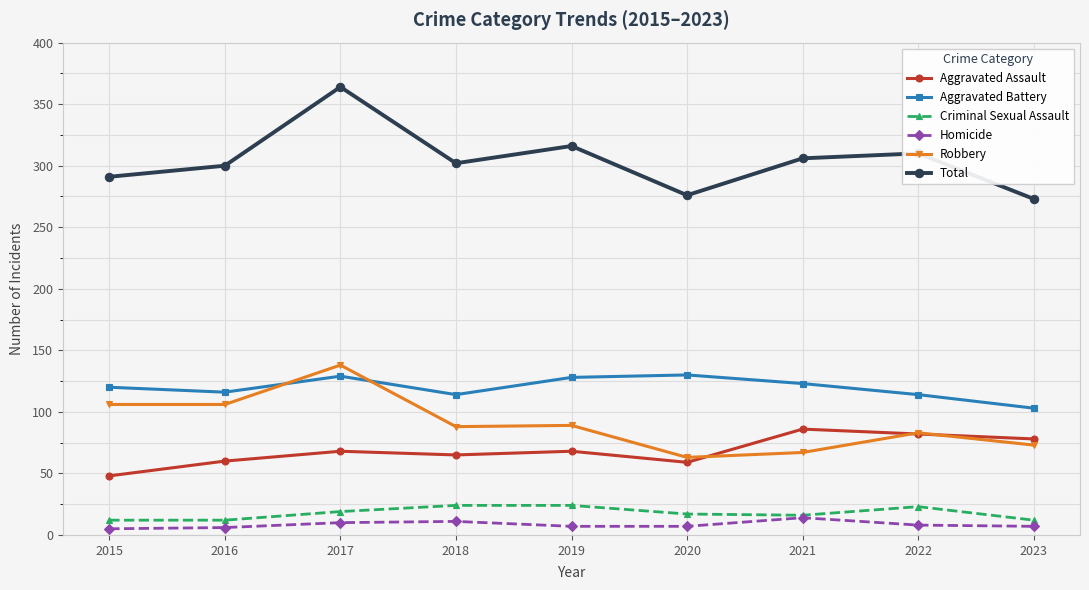

Which series has the widest spread of values?

Total